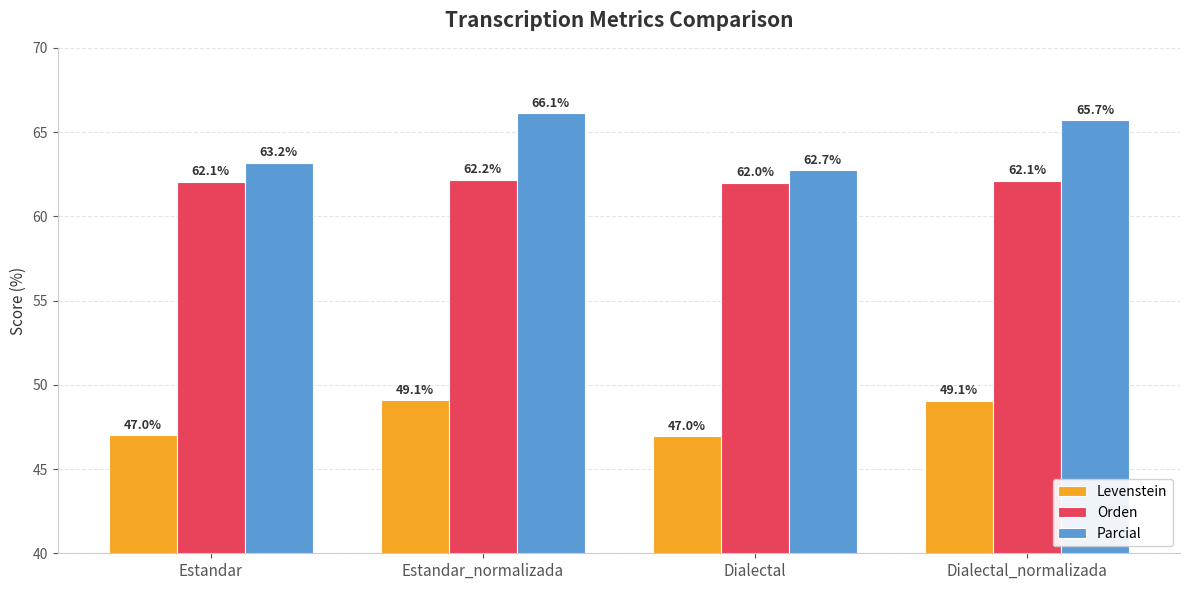

The value of Parcial at Dialectal_normalizada is 65.7. True or false?

True